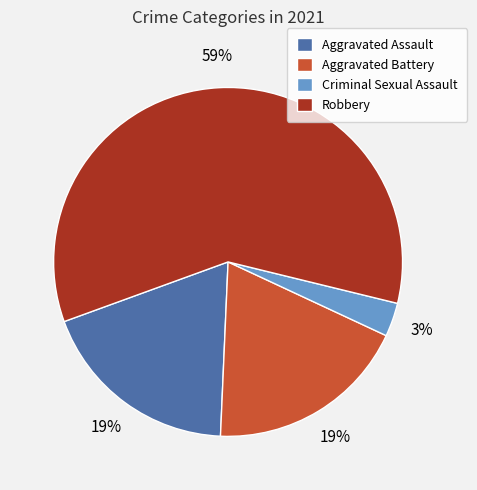

Is it true that Robbery is 70% of the pie?

False